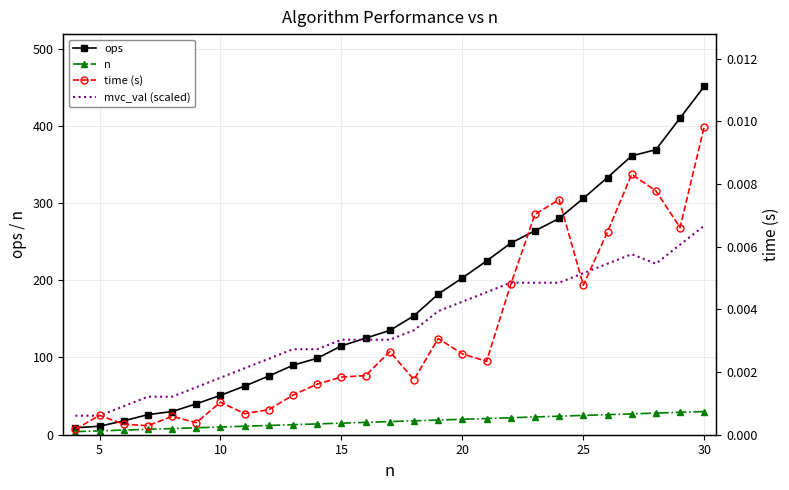

Does the chart have visible grid lines?

Yes